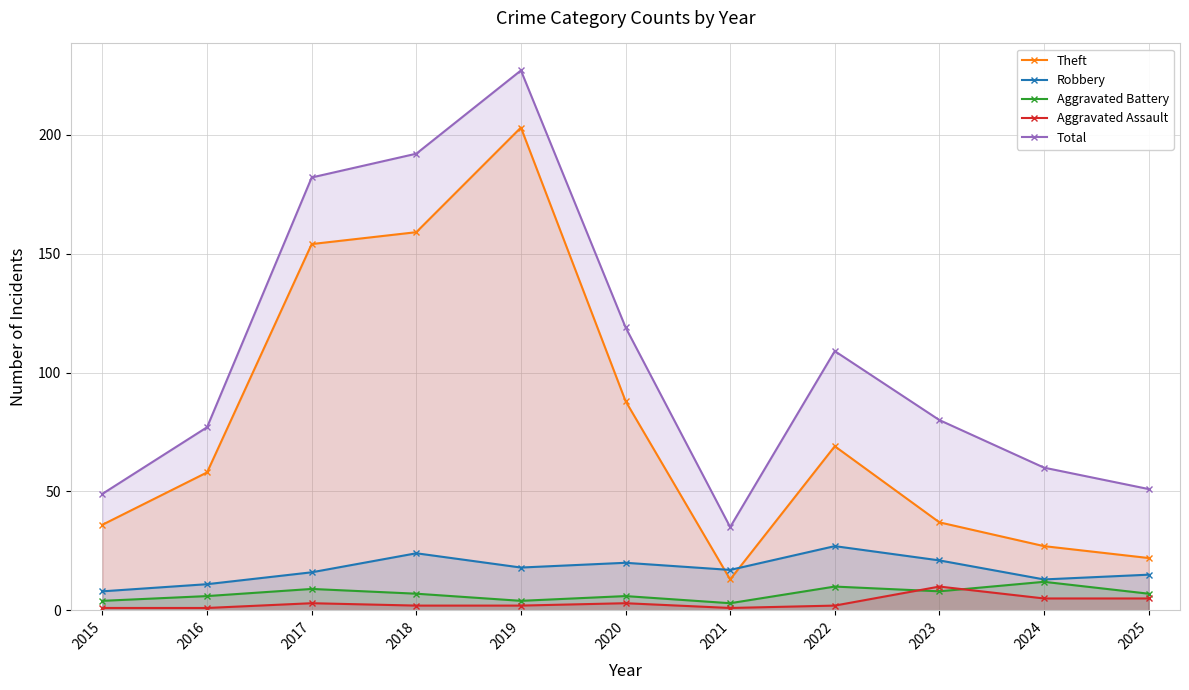

Which series has the largest range (max minus min)?

Total